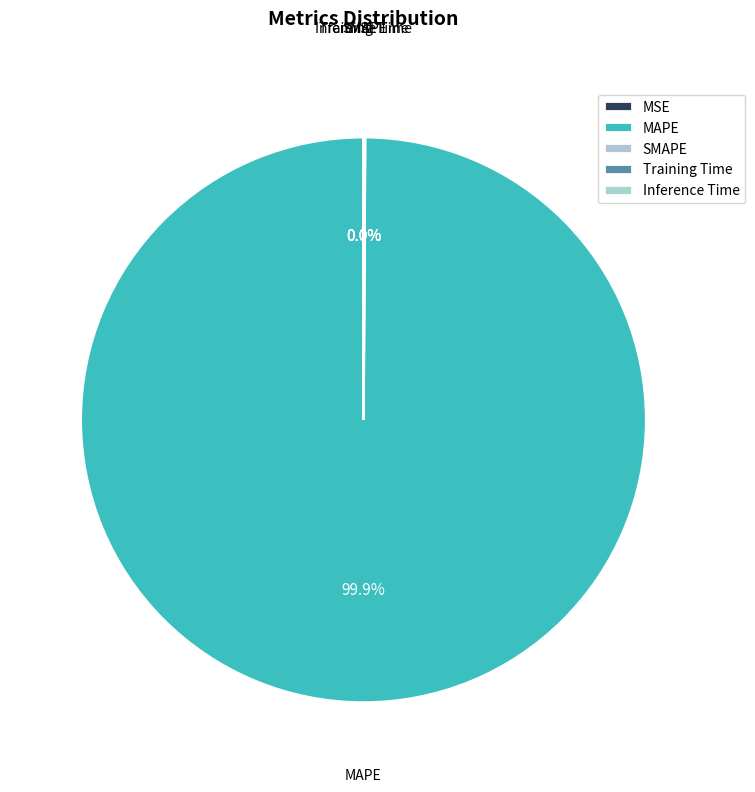

Is there a majority slice in this chart?

Yes